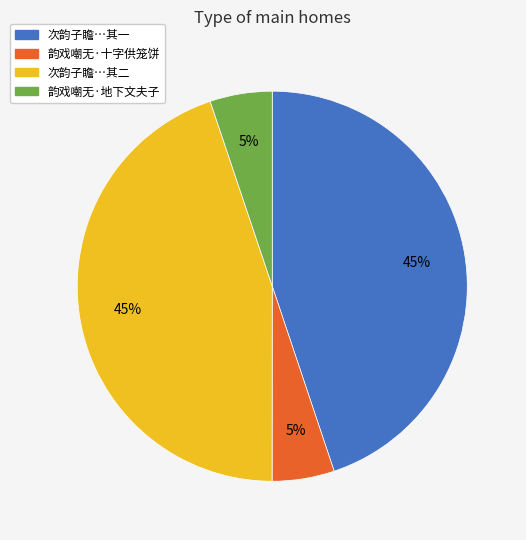

To the nearest percent, what is the average slice percentage?

25%